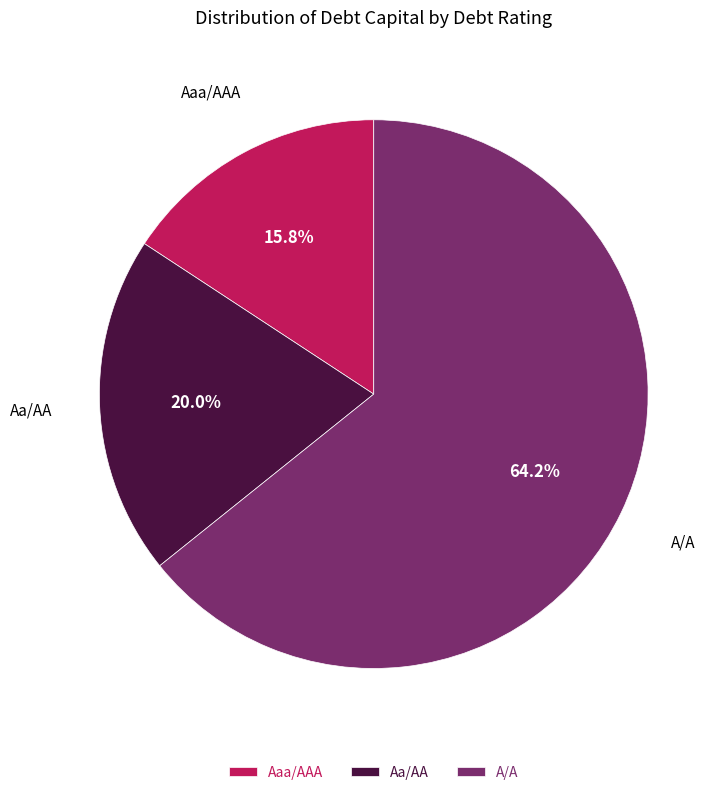

To the nearest percent, what is the average slice percentage?

33%